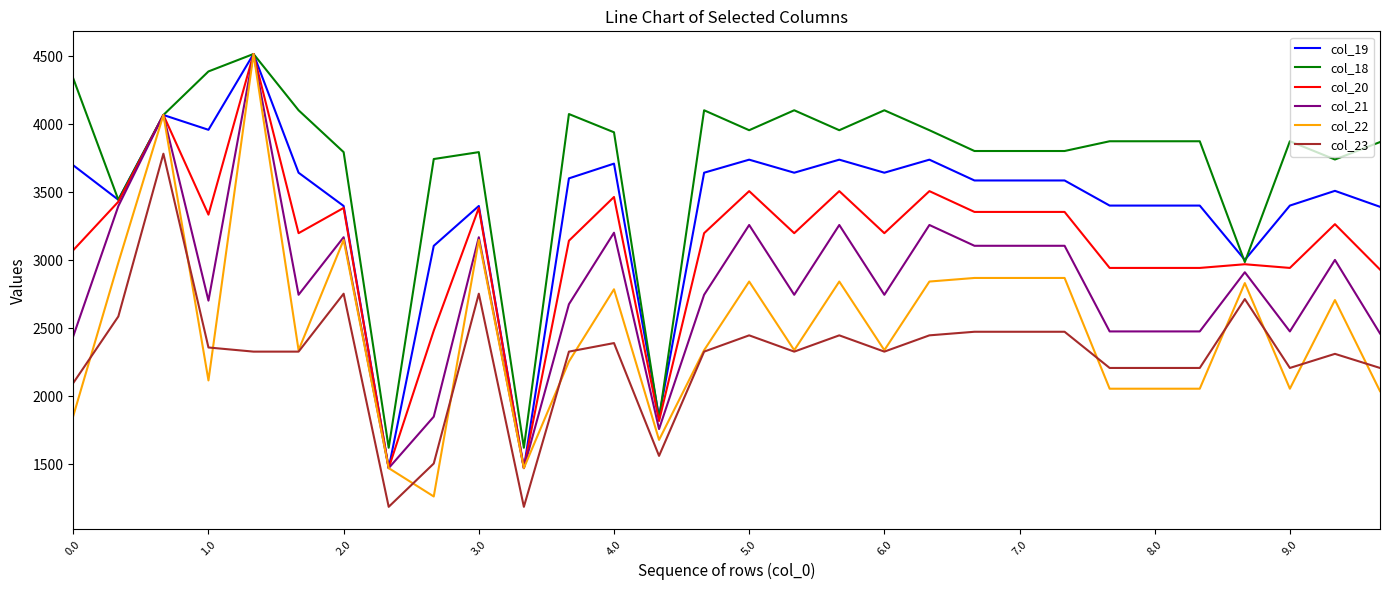

How many values in the col_23 series are below 2328?

11